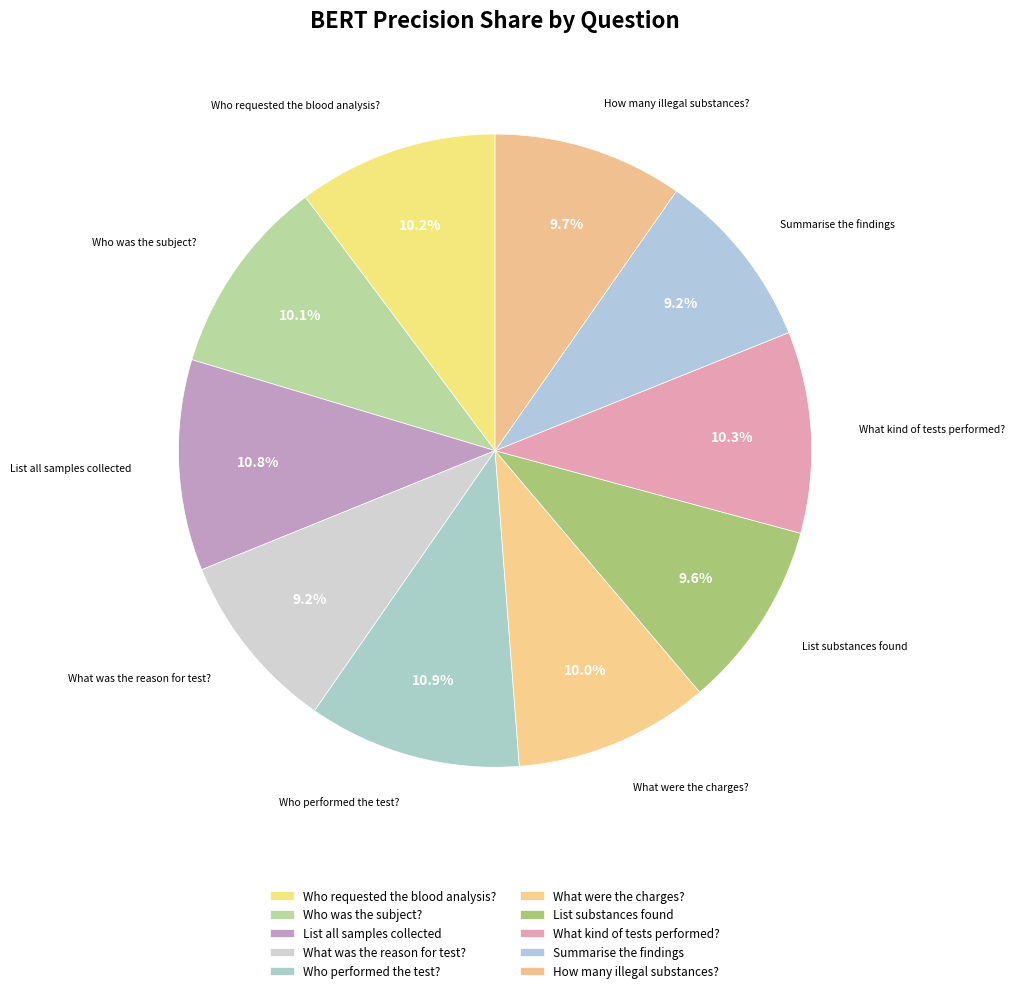

Which category has the smallest portion of the pie?

What was the reason for test?